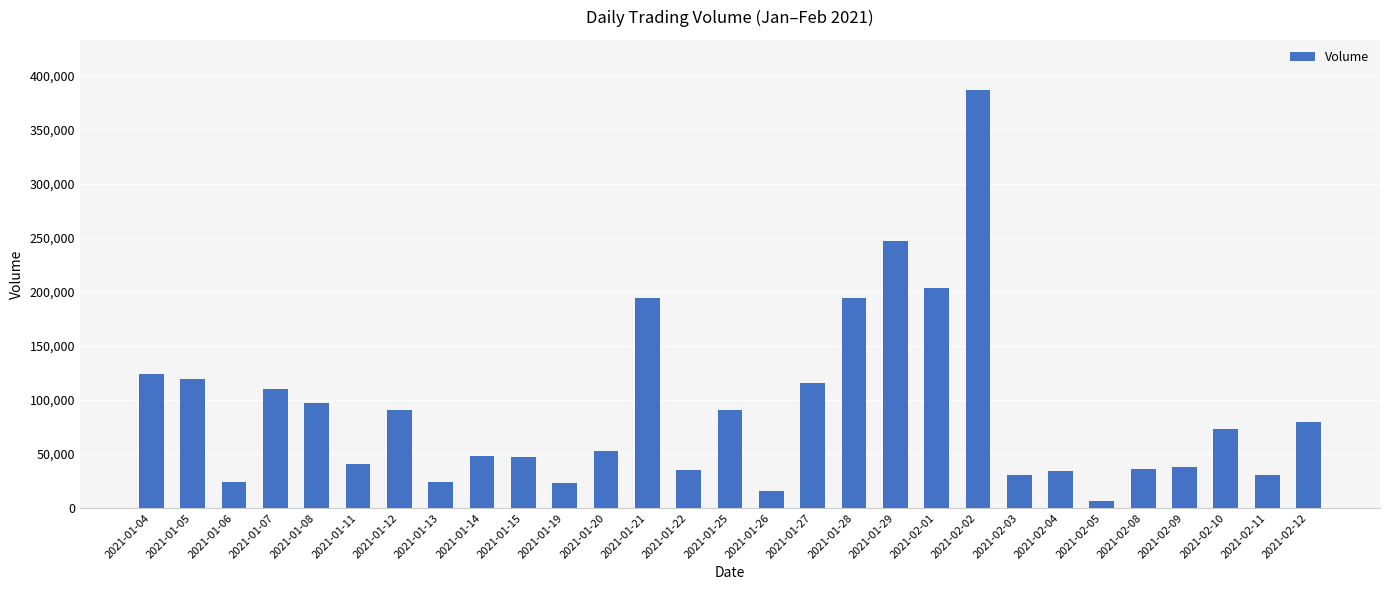

Read the value at 2021-01-28.

194300